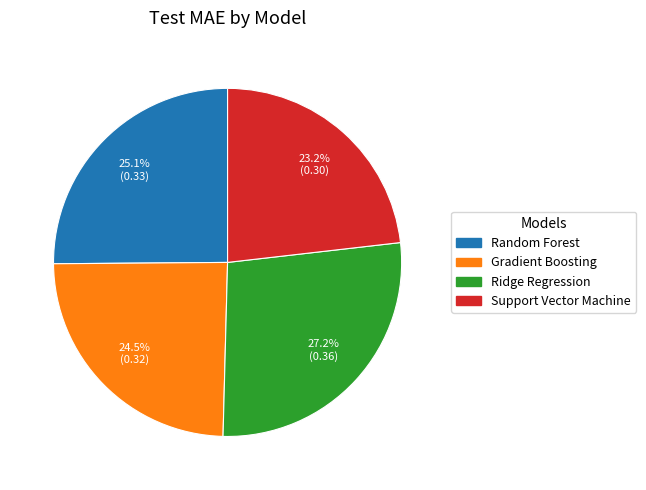

To the nearest percent, what is the difference between the largest and smallest slice percentages?

4%